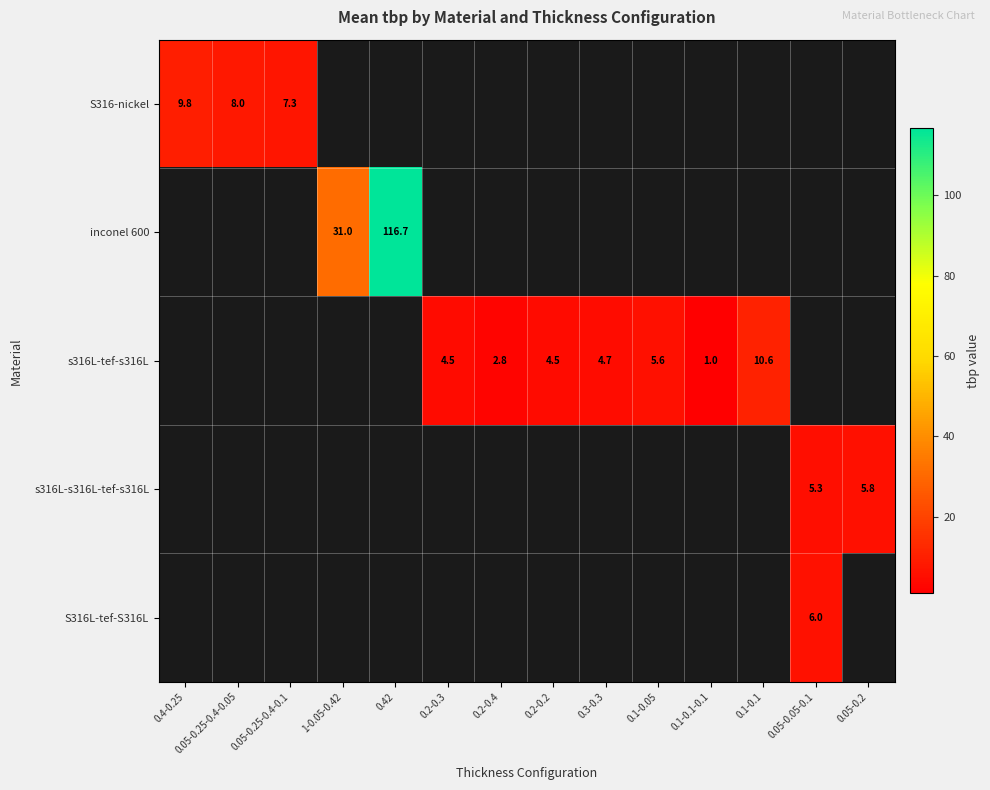

The S316L-tef-S316L series shows 6.0 at 0.05-0.05-0.1. True or false?

True